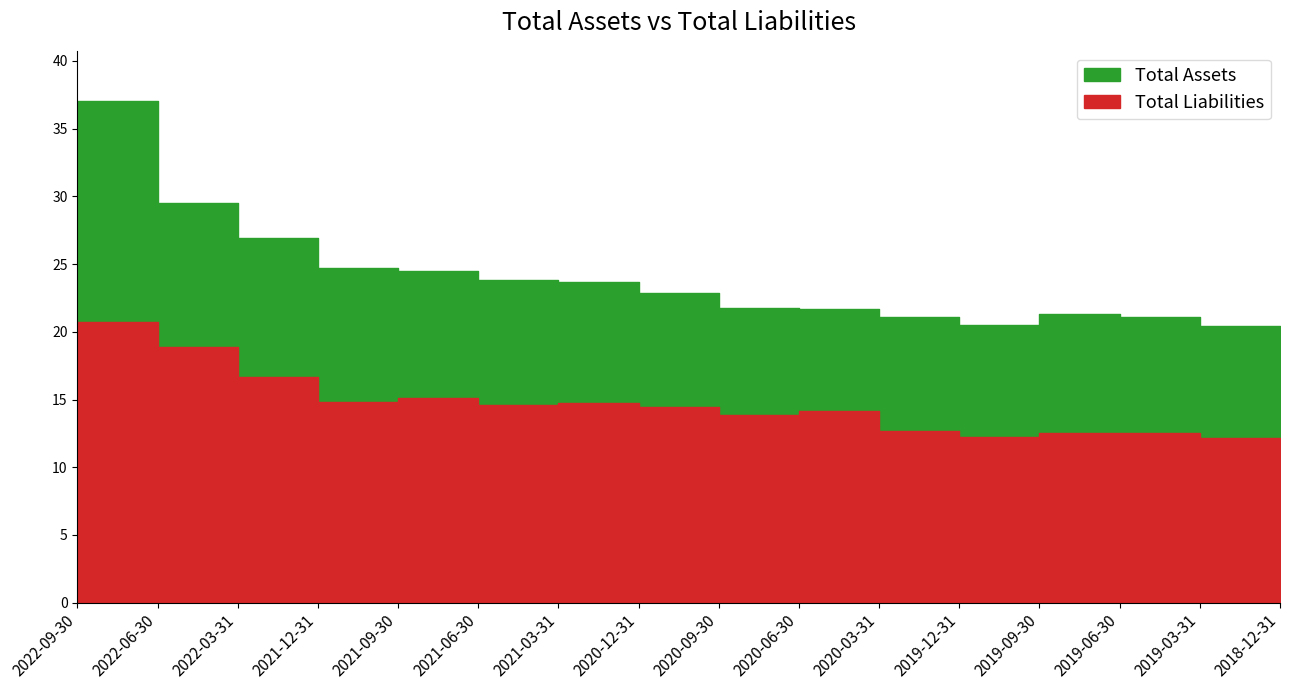

Reading right to left, list all the values displayed in this chart.

Total Assets: 2018-12-31=20429000000	2019-03-31=21071000000	2019-06-30=21317000000	2019-09-30=20497000000	2019-12-31=21101000000	2020-03-31=21711000000	2020-06-30=21730000000	2020-09-30=22882000000	2020-12-31=23678000000	2021-03-31=23800000000	2021-06-30=24484000000	2021-09-30=24715000000	2021-12-31=26959000000	2022-03-31=29497000000	2022-06-30=37042000000	2022-09-30=35672000000
Total Liabilities: 2018-12-31=12153000000	2019-03-31=12499000000	2019-06-30=12513000000	2019-09-30=12224000000	2019-12-31=12642000000	2020-03-31=14148000000	2020-06-30=13852000000	2020-09-30=14435000000	2020-12-31=14739000000	2021-03-31=14620000000	2021-06-30=15145000000	2021-09-30=14792000000	2021-12-31=16671000000	2022-03-31=18883000000	2022-06-30=20755000000	2022-09-30=19356000000